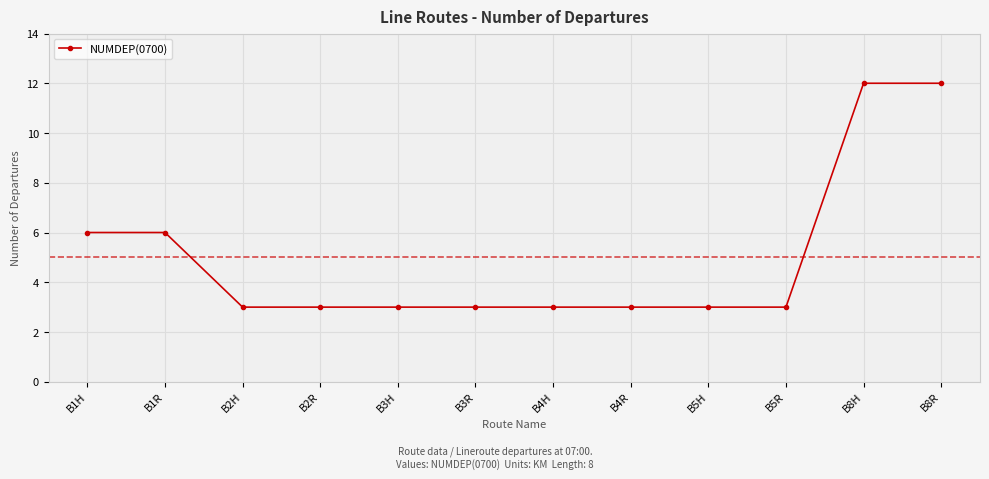

Reading left to right, what are all the values shown in this chart?

B1H=6	B1R=6	B2H=3	B2R=3	B3H=3	B3R=3	B4H=3	B4R=3	B5H=3	B5R=3	B8H=12	B8R=12